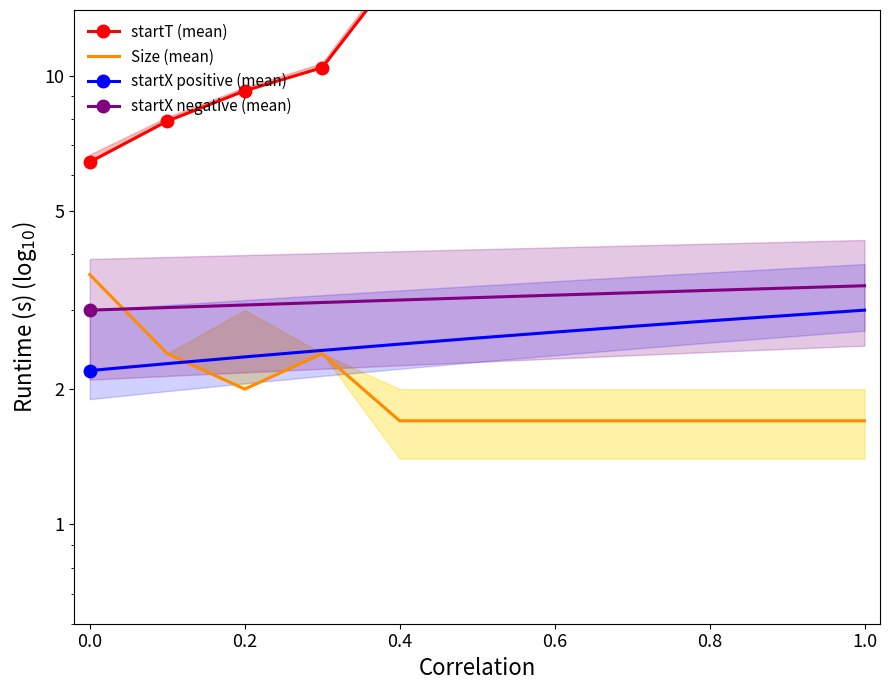

Which series changed the most between 0.0 and 0.8?

startT (mean)